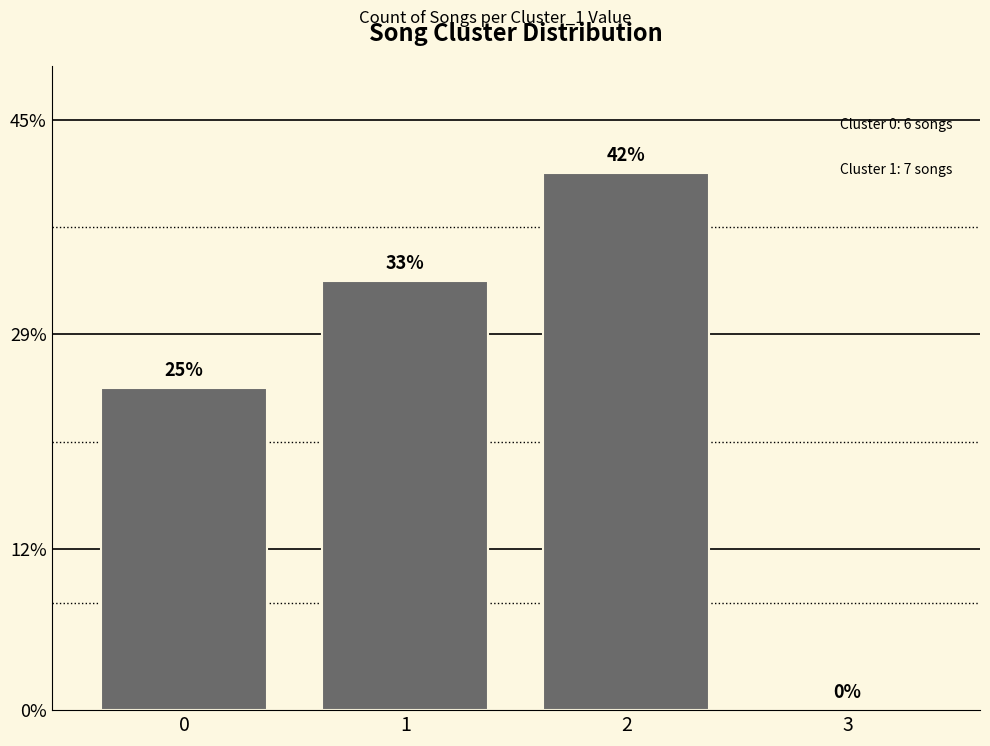

Reading left to right, extract all data points from this chart.

6	8	10	0